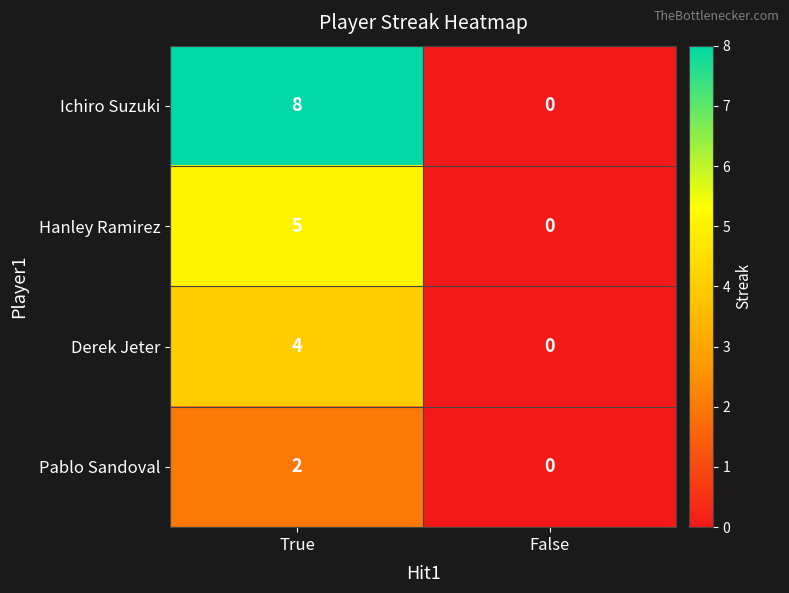

What is the approximate value of Derek Jeter at True?

4